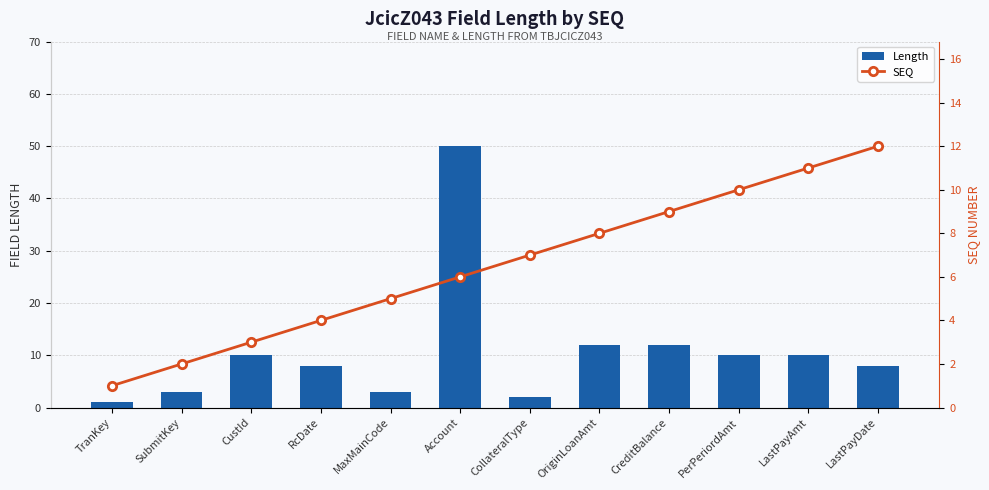

What position from the left is LastPayAmt?

11